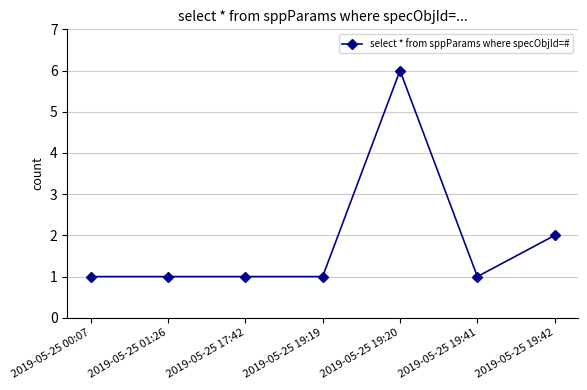

What is the greatest value displayed?

6